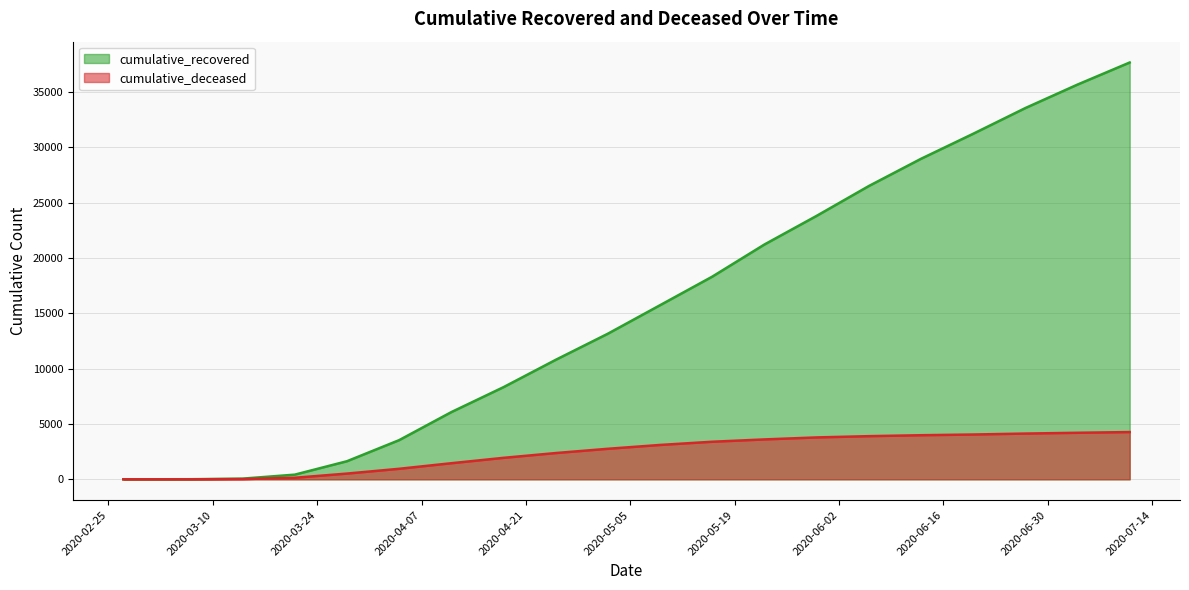

Which label corresponds to the largest value in the chart?

2020-07-11